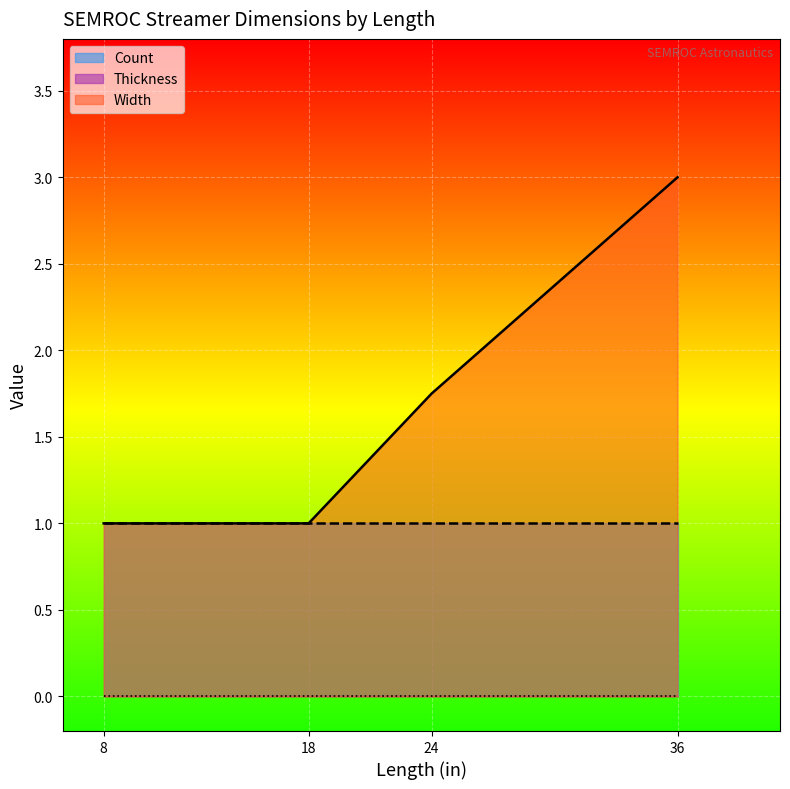

Where is Width nearest to the value 2?

24